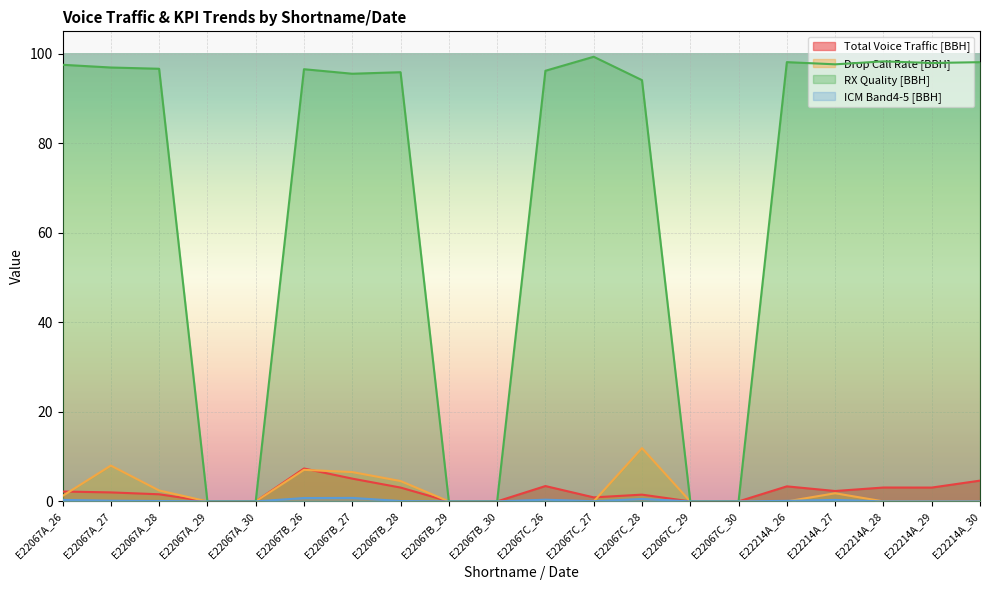

At which label is Drop Call Rate [BBH] closest to 5?

E22067B_28